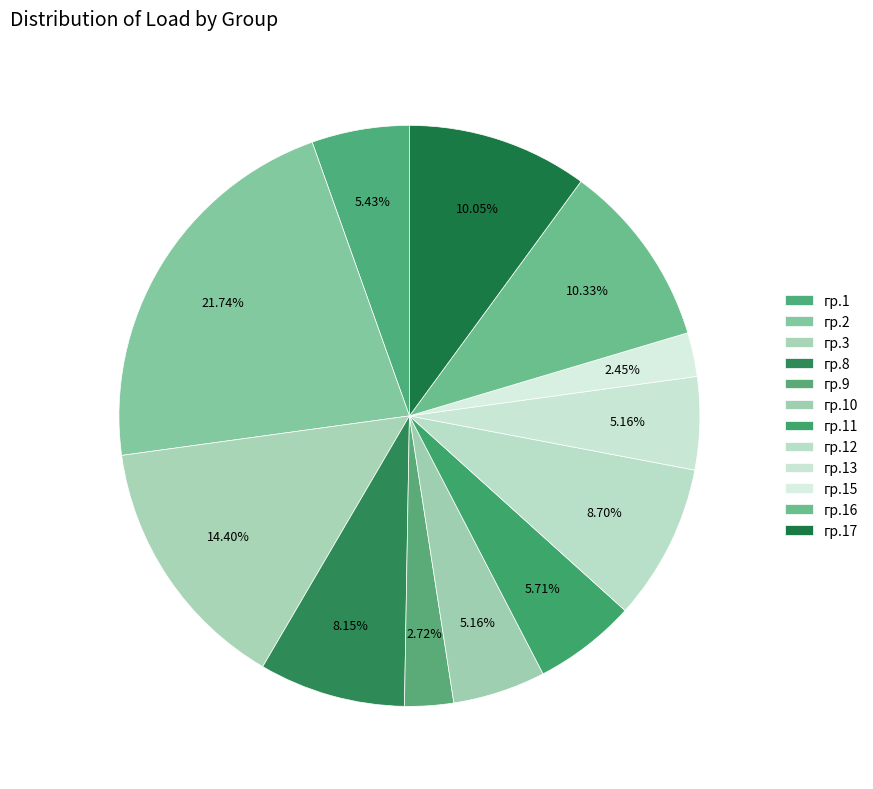

What percentage do гр.13 and гр.2 together represent?

26.9%